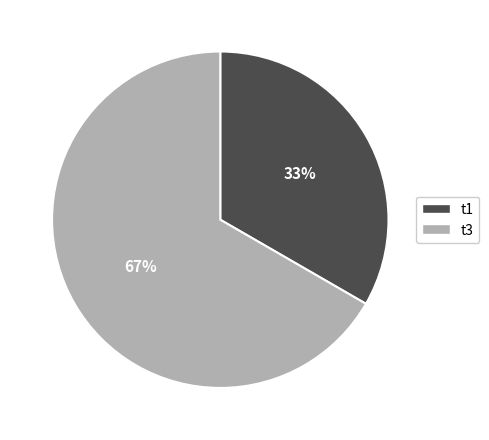

To the nearest percent, what portion does t1 represent?

33%